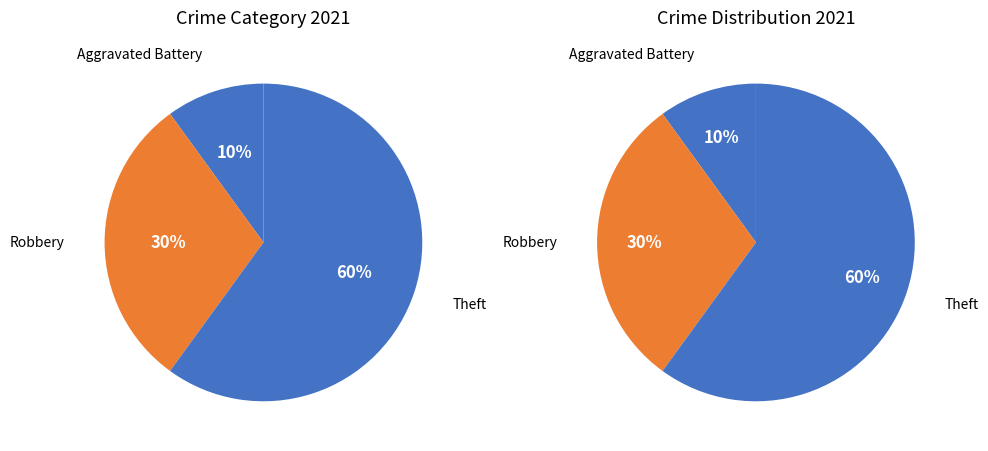

To the nearest percent, what is the combined percentage of Theft and Homicide?

60%